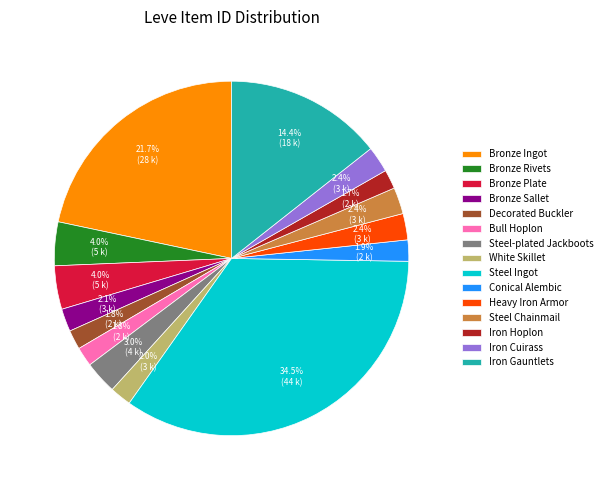

Approximately how many times larger is the value at White Skillet compared to Iron Cuirass?

0.8